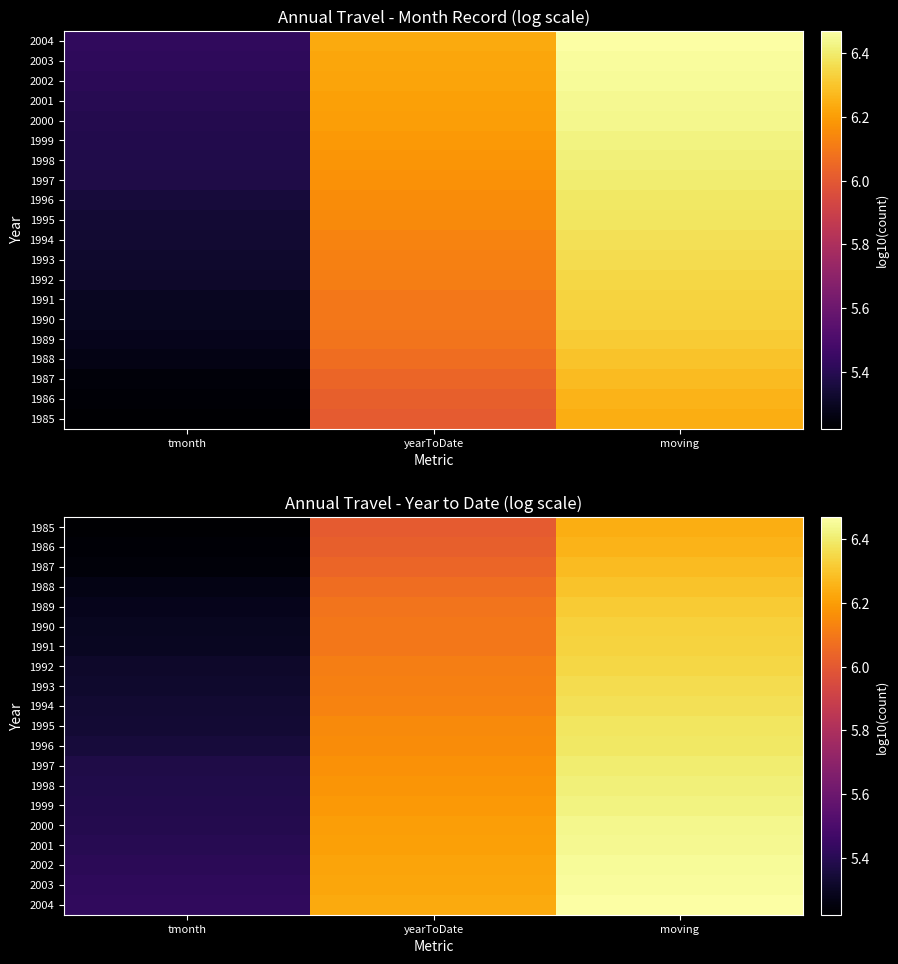

Is the value of 2003 at moving greater than the value of 1991 at tmonth?

Yes